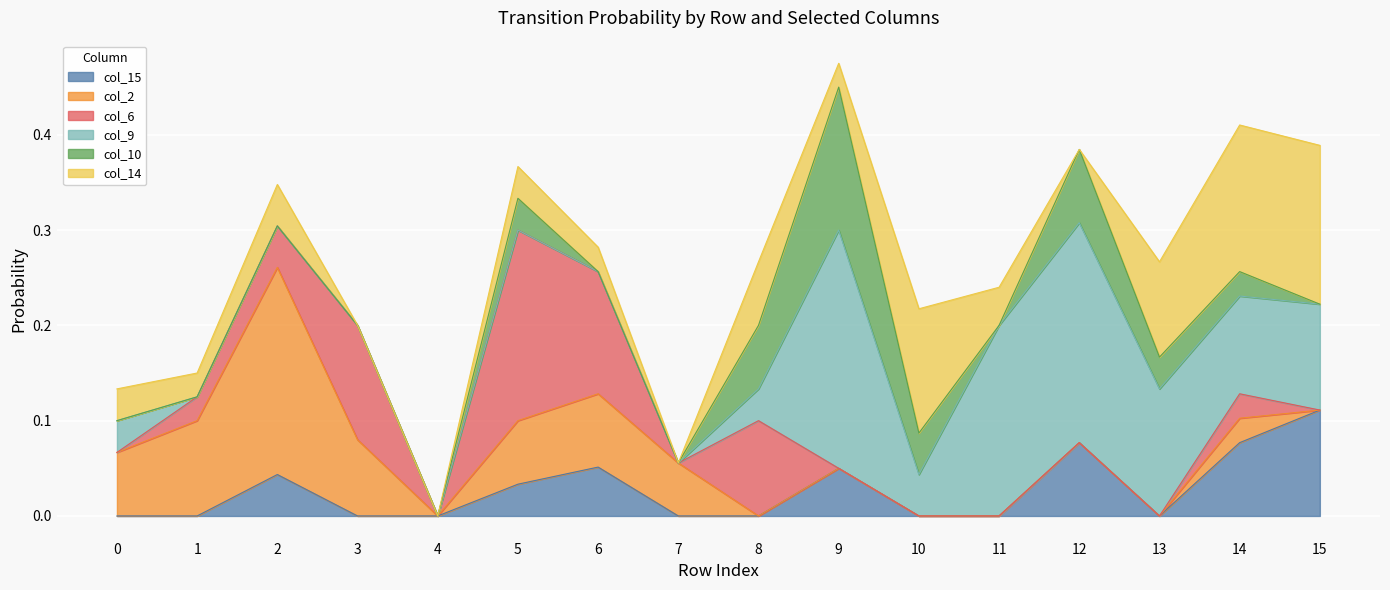

How many values in the col_6 series exceed 0?

7